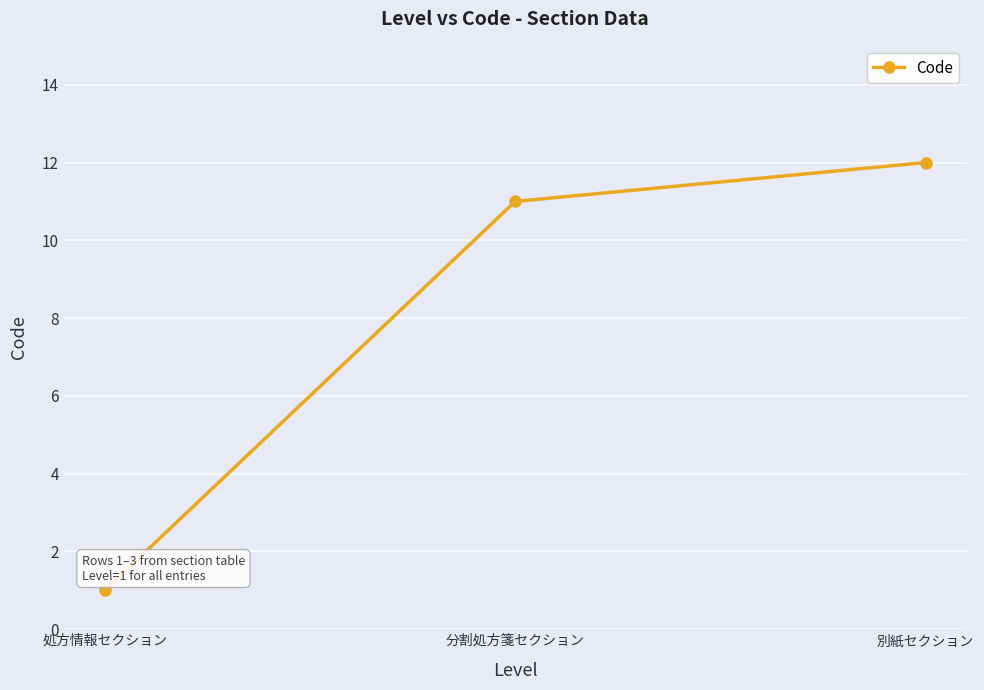

Count the number of categories in the chart.

3